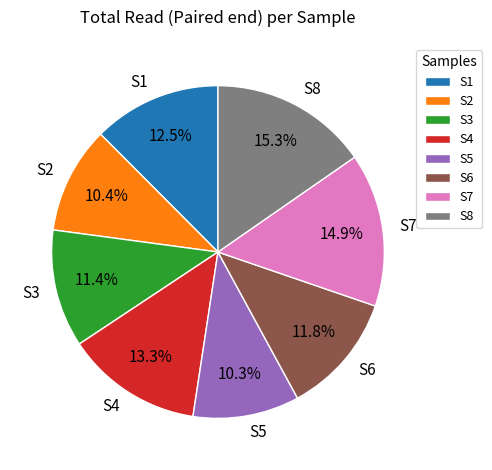

Between S3 and S2, which is larger?

S3